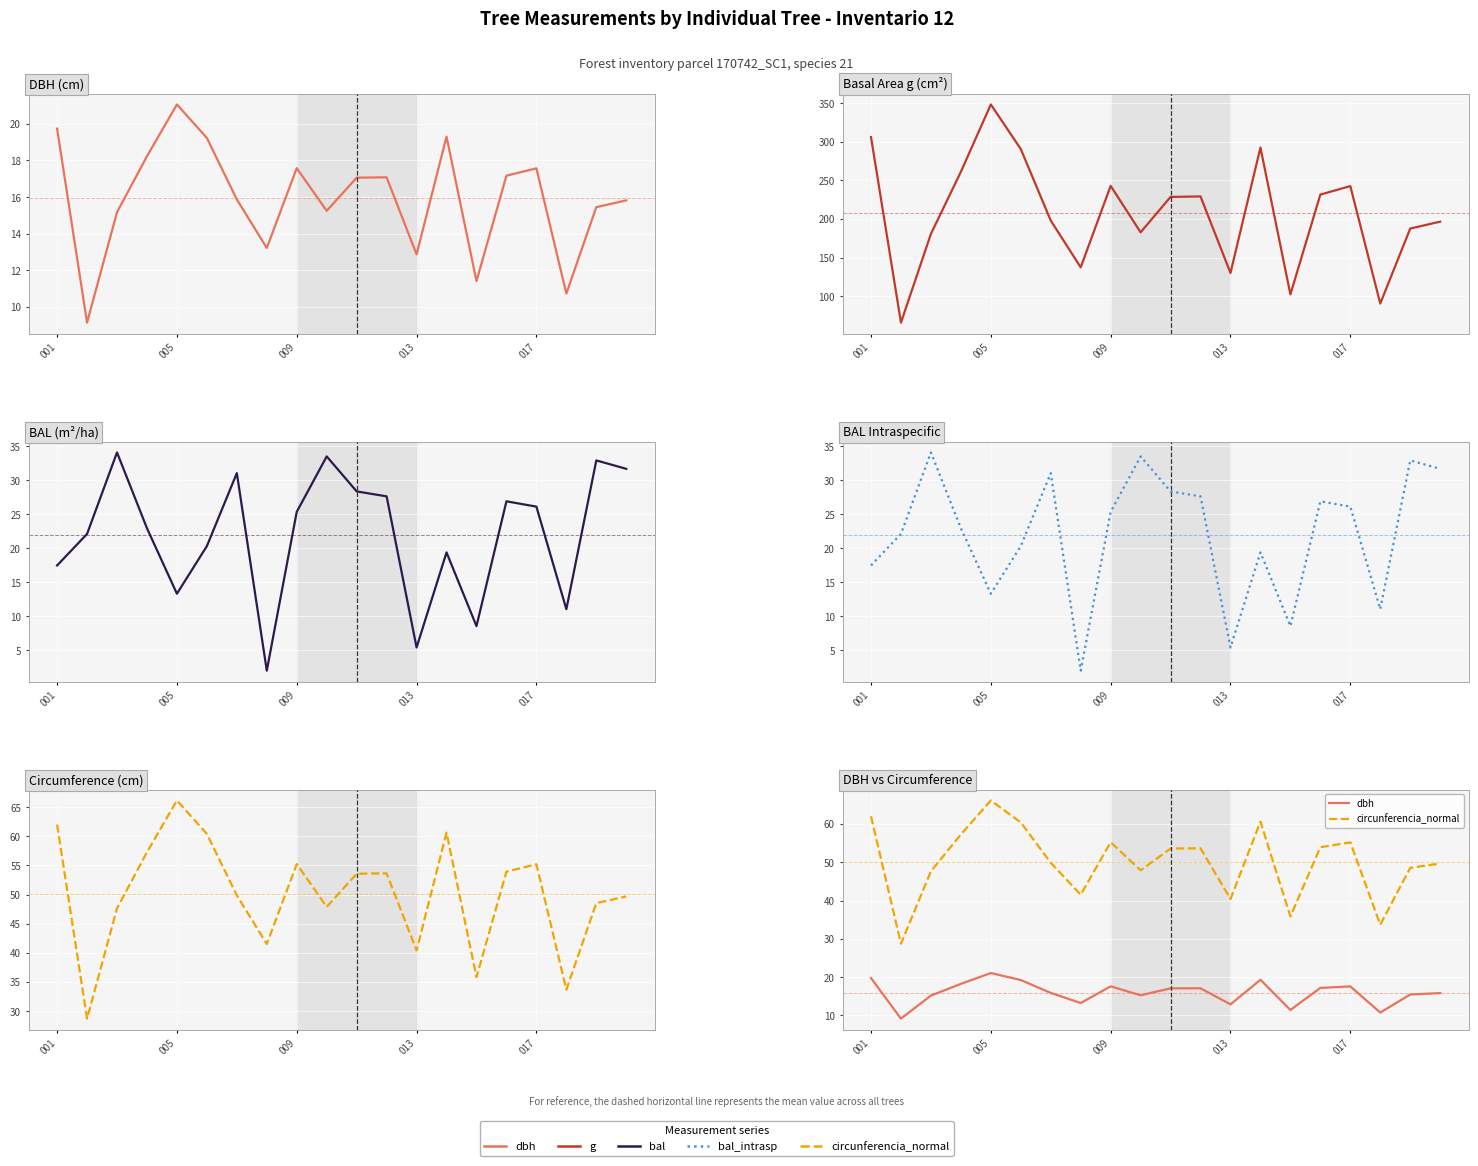

What are all the series names shown in the legend?

dbh, g, bal, bal_intrasp, circunferencia_normal